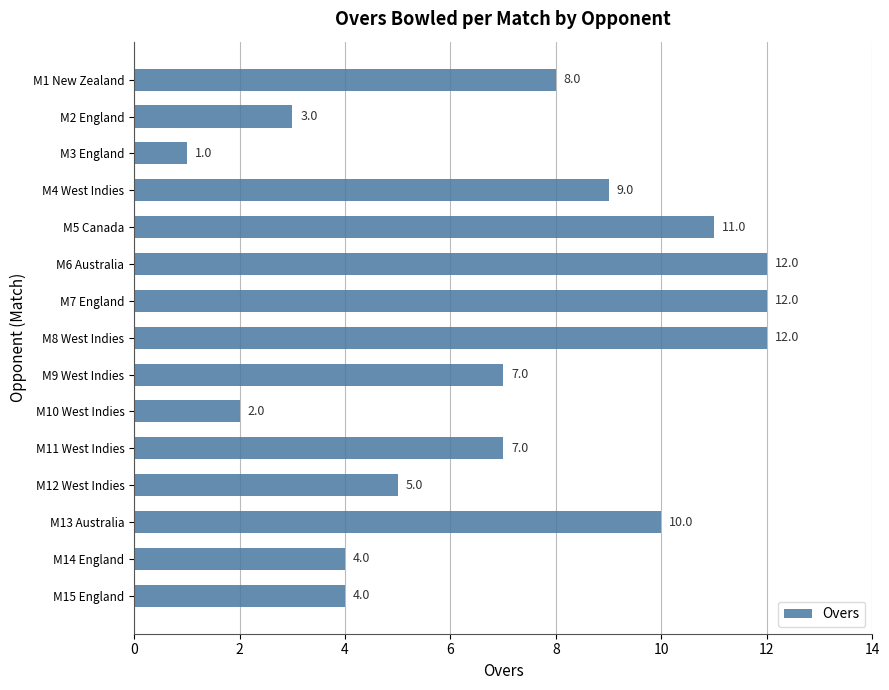

The value at M1 New Zealand is 3. True or false?

False